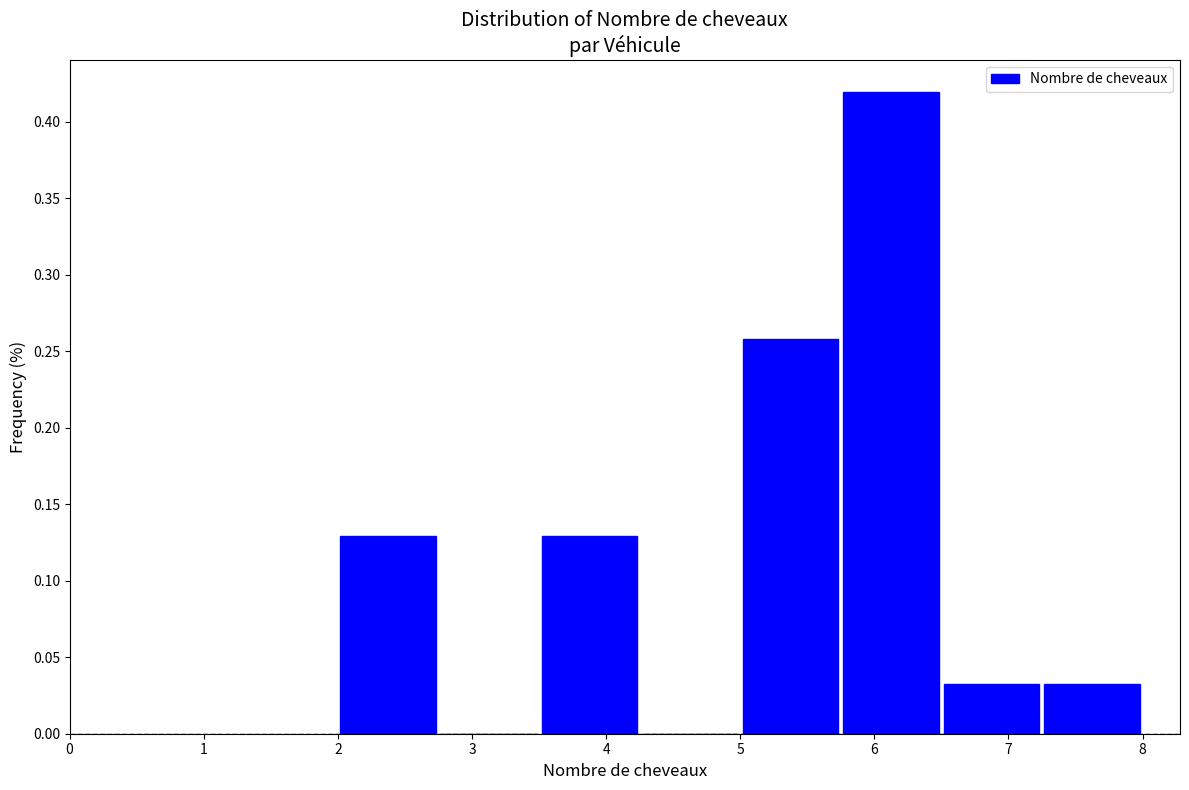

What is the height of the bar covering 3.50 to 4.25 on the x-axis? Neither the bar edges nor the heights are printed on the chart, so give them approximately, as read against the axes.

0.13